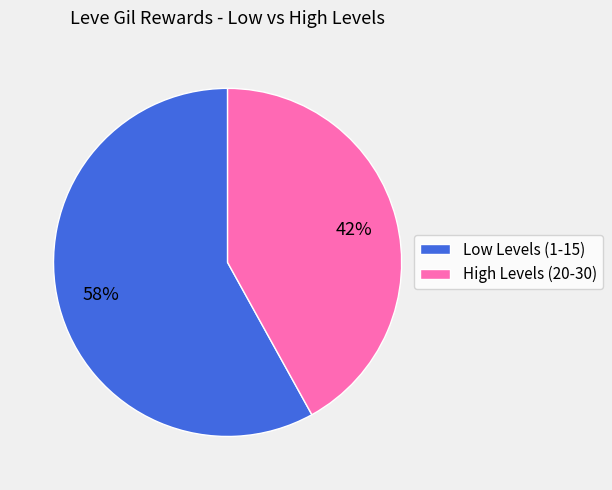

To the nearest percent, what is the average slice percentage?

50%